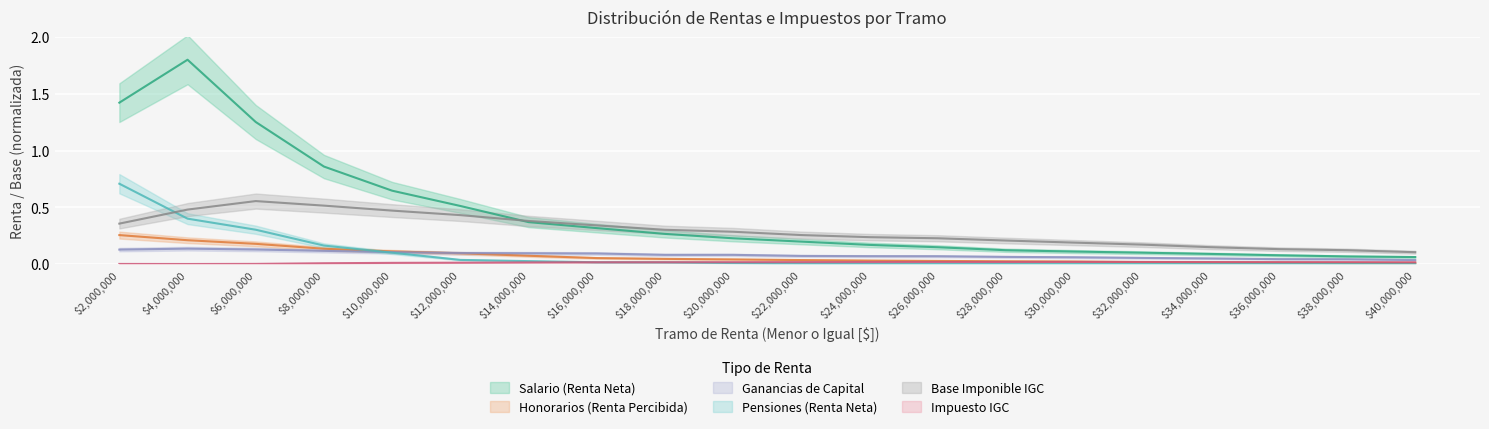

How many lines are shown in the chart?

6